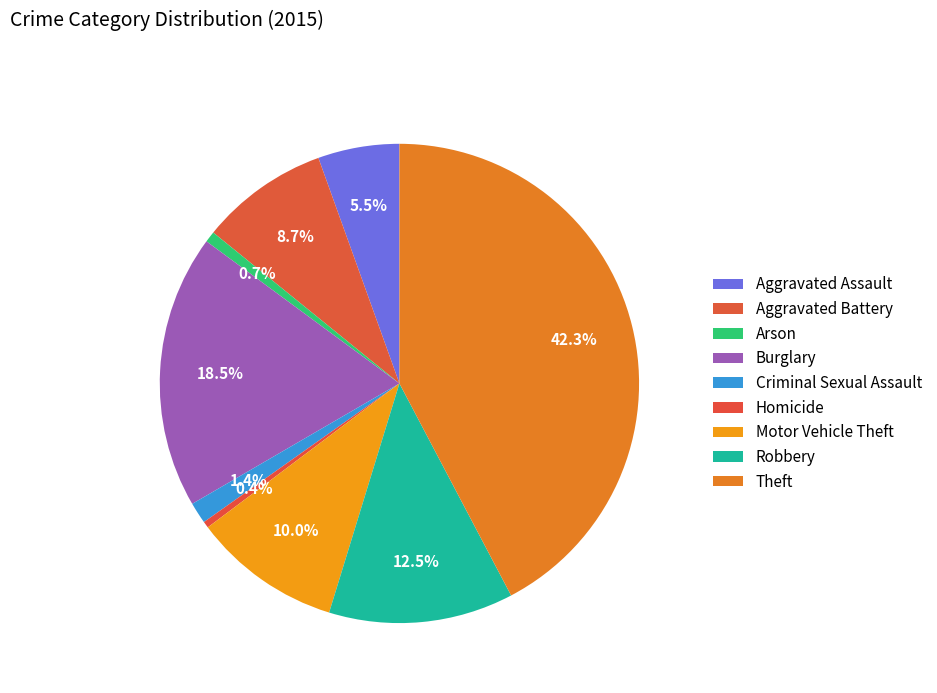

To the nearest percent, what is the difference between the largest and smallest slice percentages?

42%